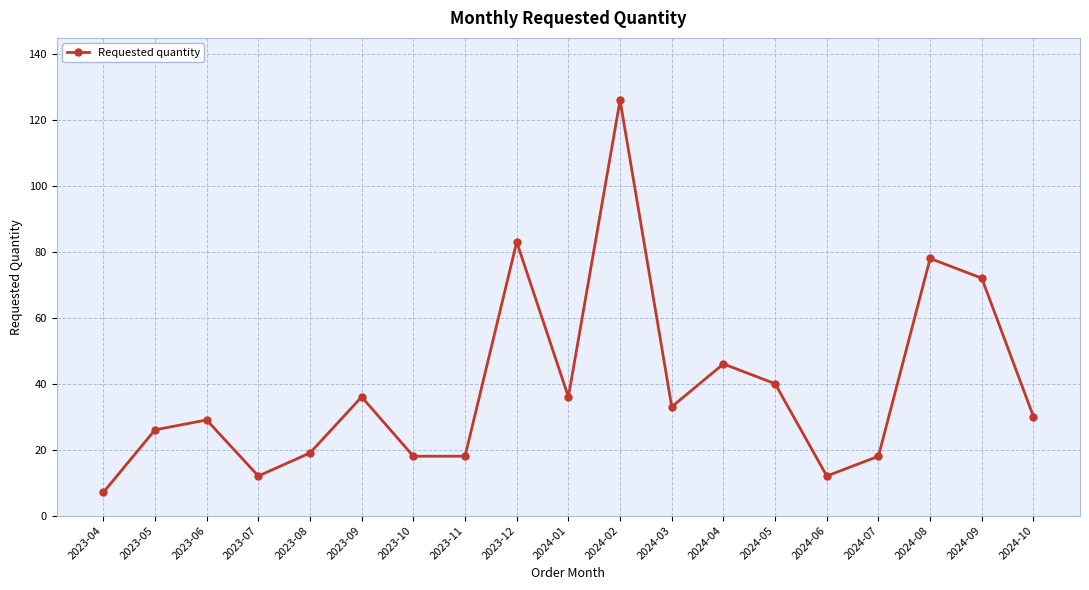

The value at 2023-09 is 24. True or false?

False